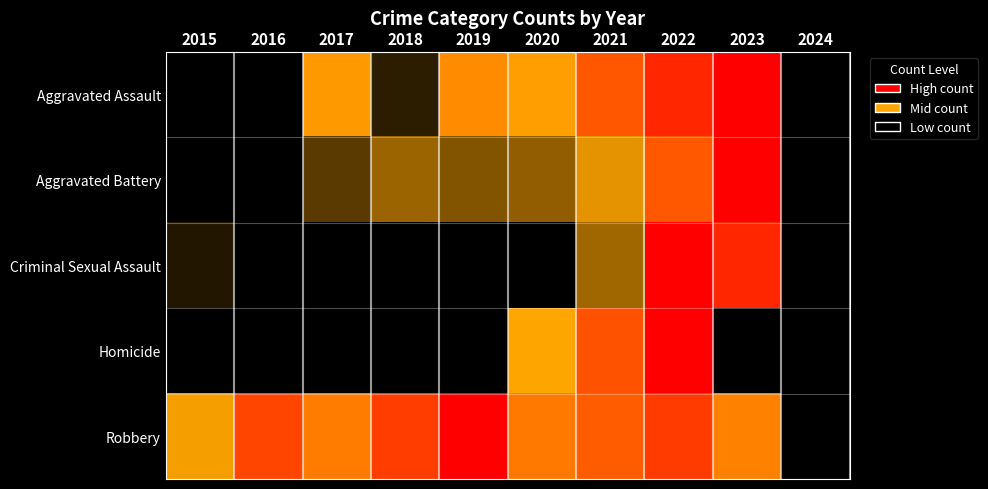

Between 2016 and 2018, which series saw the biggest shift?

Aggravated Battery